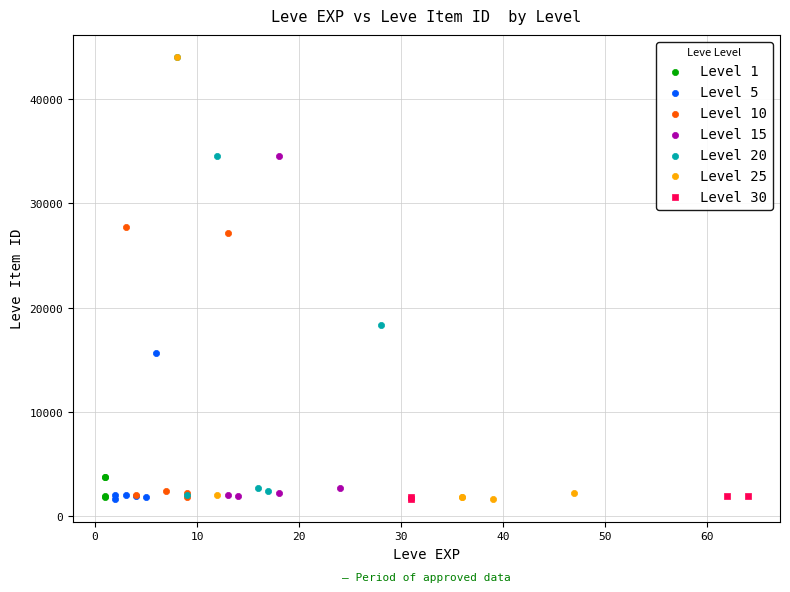

What are all the series names shown in the legend?

Level 1, Level 5, Level 10, Level 15, Level 20, Level 25, Level 30